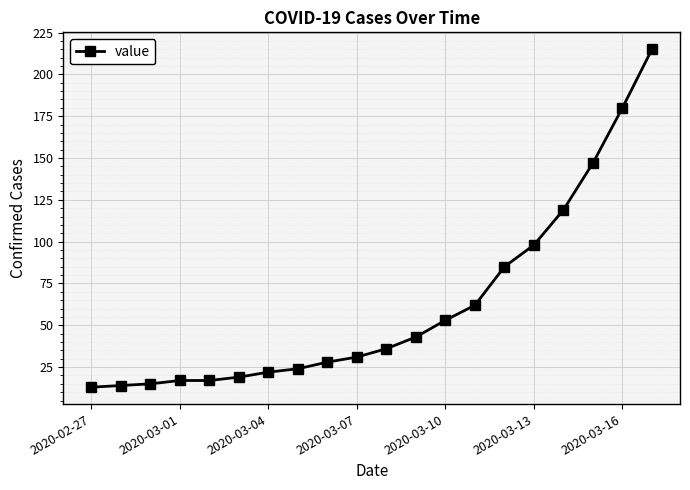

What is the average value?

62